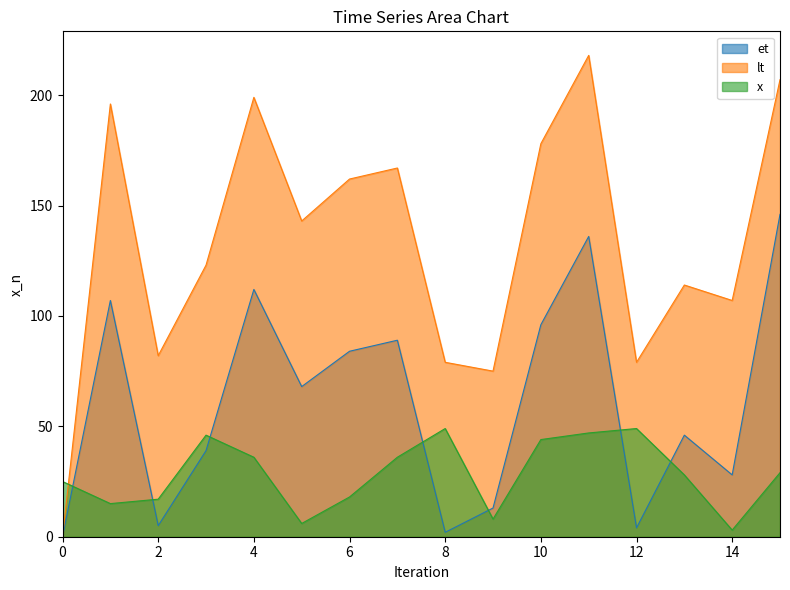

In x, how many points are higher than both neighbors (excluding endpoints)?

3